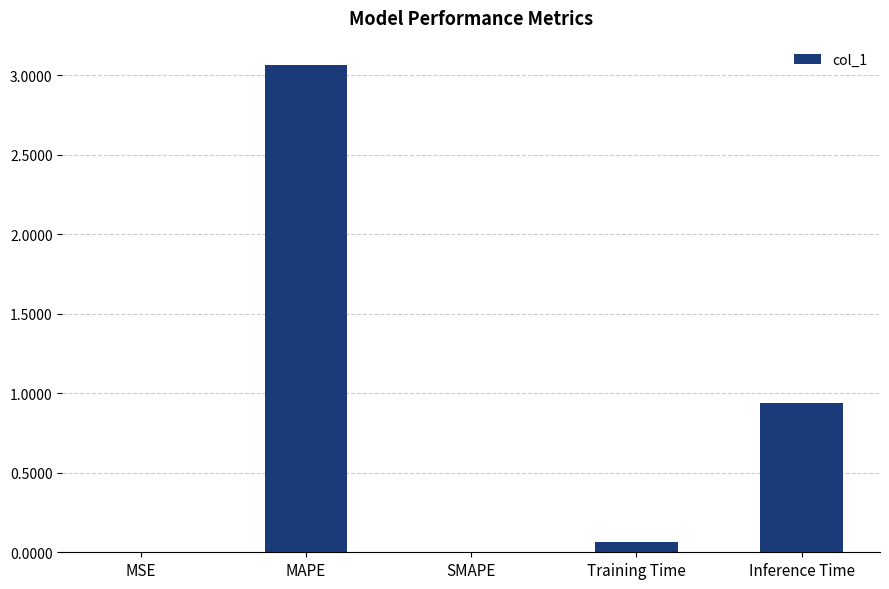

Is it true that the value at SMAPE is 1.6?

False